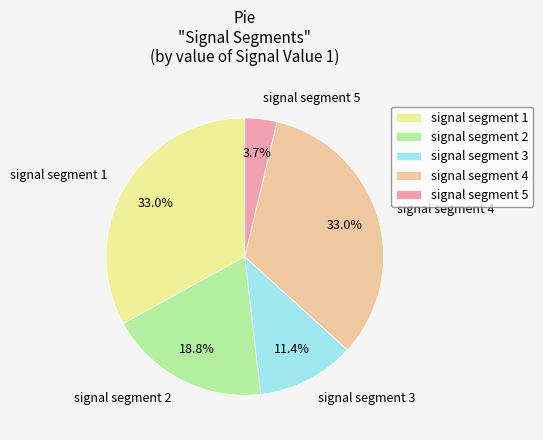

True or false: signal segment 2 accounts for 19% of the total.

True